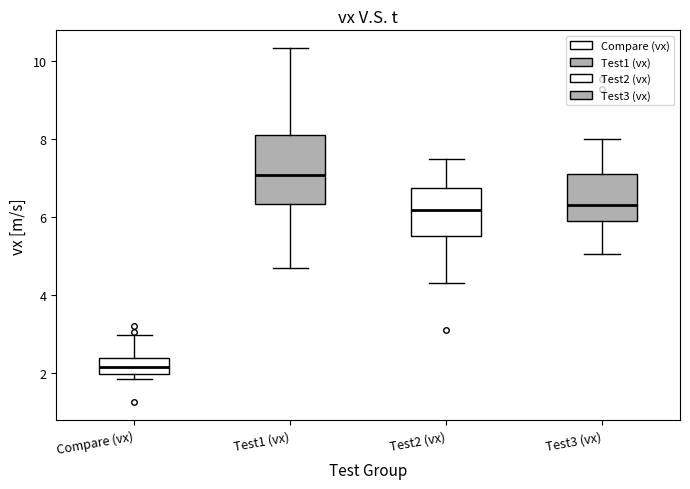

Comparing the boxes themselves (not the whiskers), which one is the tallest?

Test1 (vx)